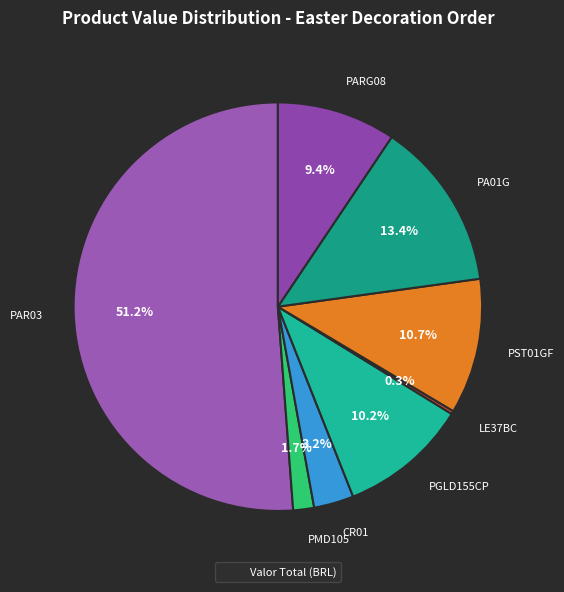

Which slice is the largest?

PAR03
Letreiro Feliz Páscoa